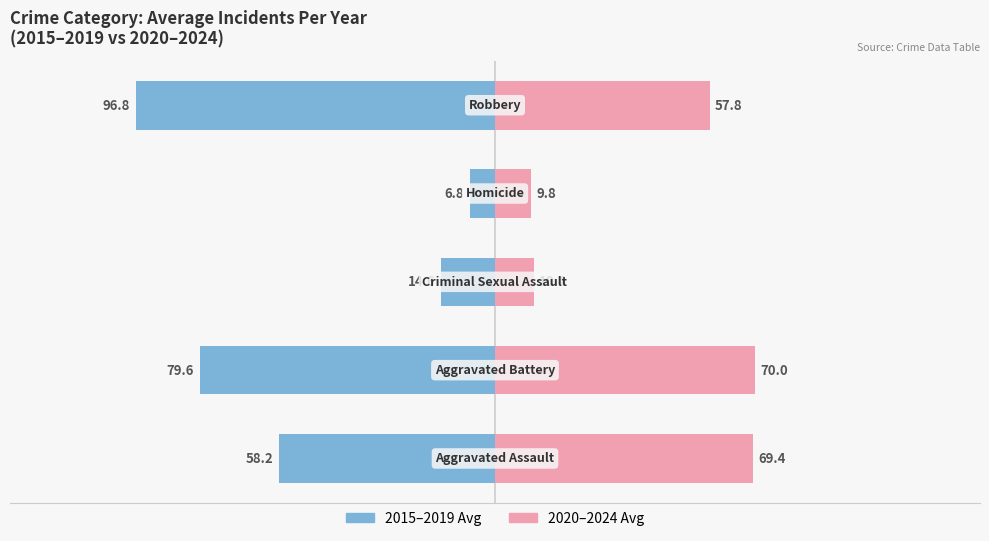

What is the difference between the maximum and minimum values in the 2020–2024 Avg series?

60.2